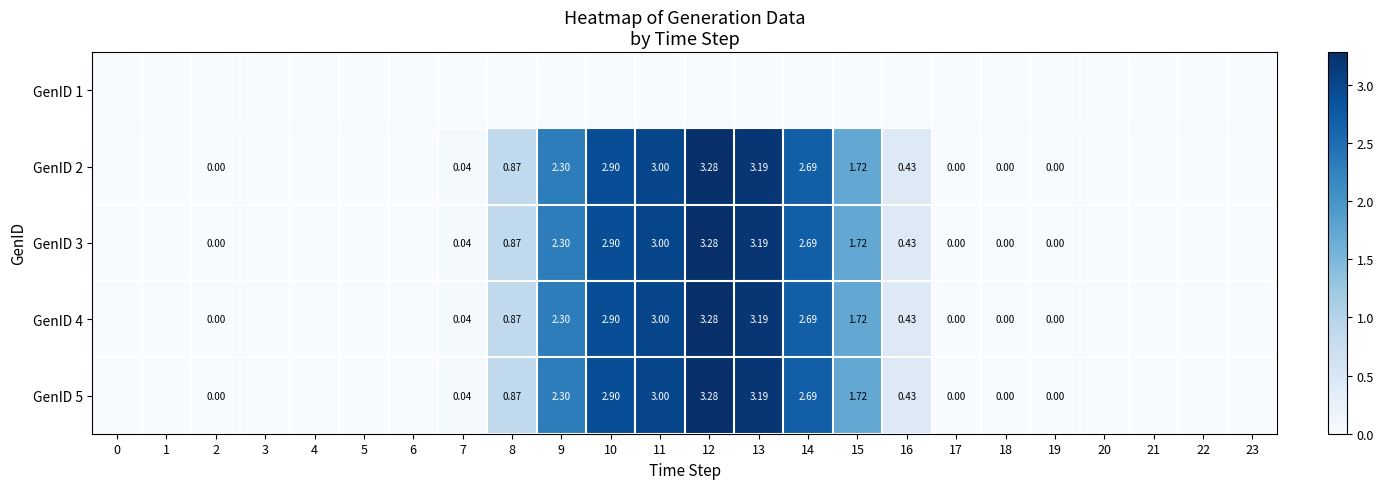

At how many categories does at least one series exceed 1?

7